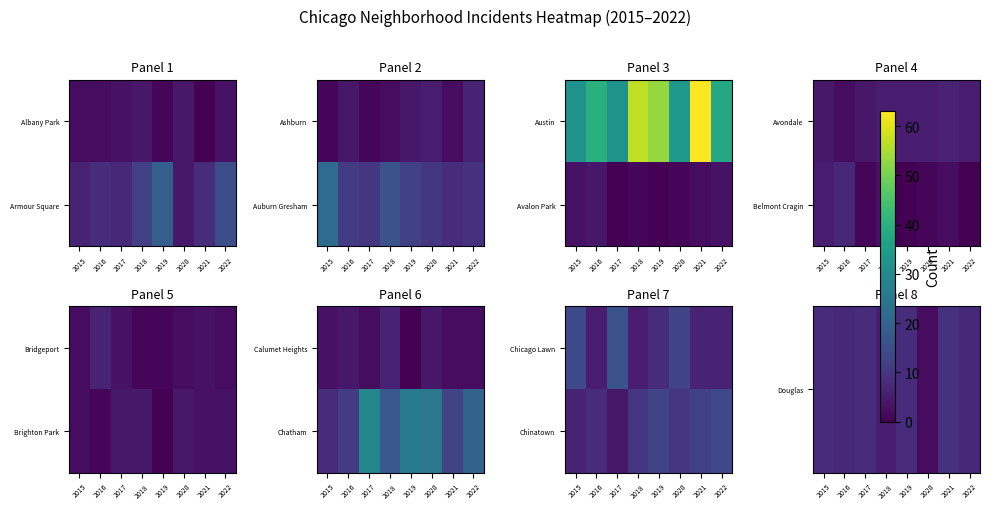

What is the approximate value of Chinatown at 2022?

14